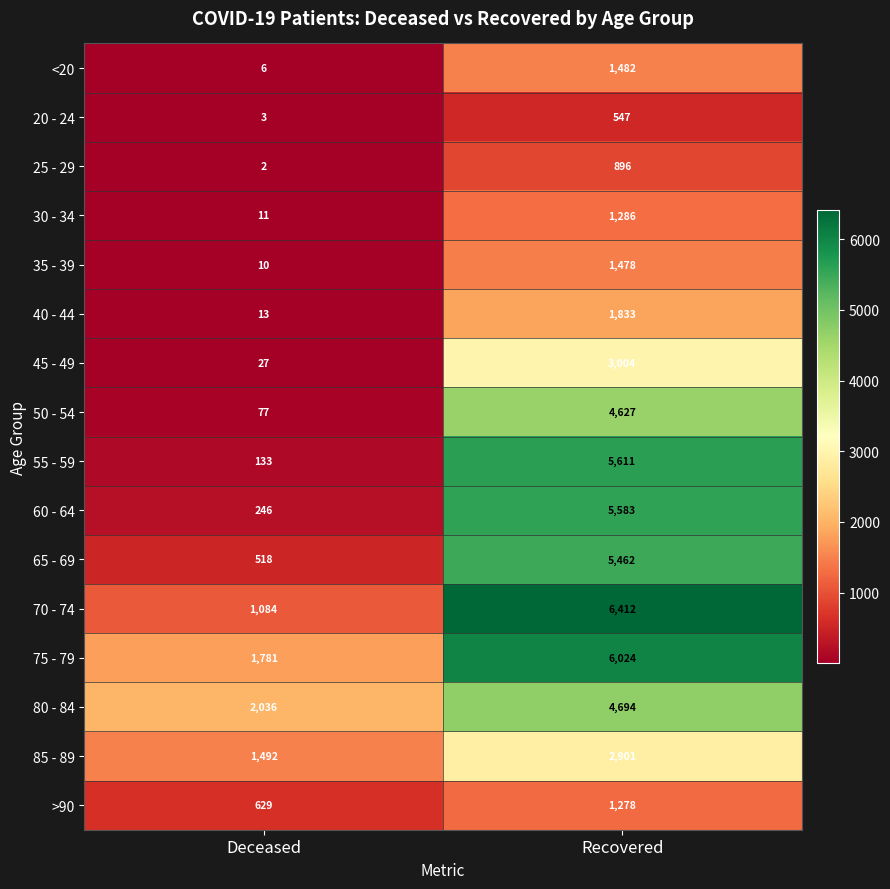

Rank the series by their maximum value, from lowest to highest.

20 - 24, 25 - 29, >90, 30 - 34, 35 - 39, <20, 40 - 44, 85 - 89, 45 - 49, 50 - 54, 80 - 84, 65 - 69, 60 - 64, 55 - 59, 75 - 79, 70 - 74